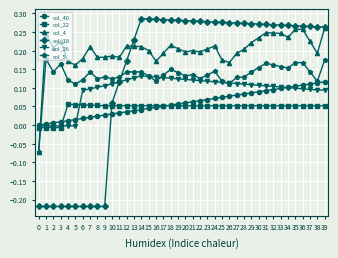

True or false: col_40 and col_18 cross at least once.

True